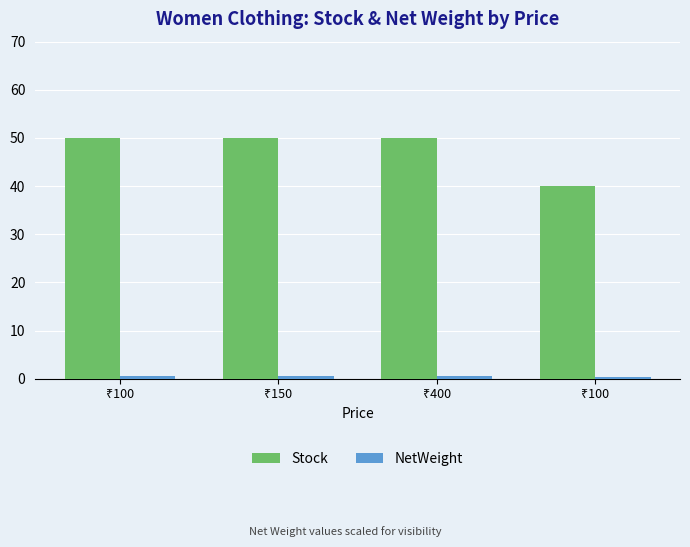

What is the label of the 1st bar from the left?

₹100